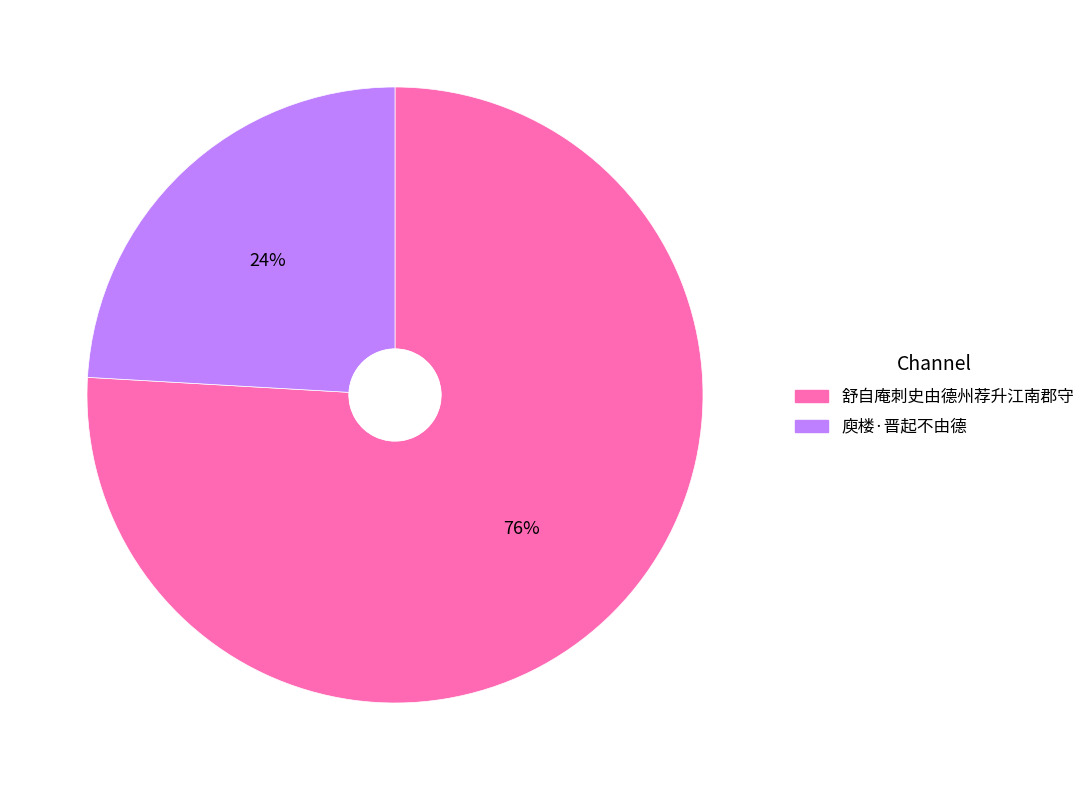

Which category has the smallest portion of the pie?

庾楼·晋起不由德